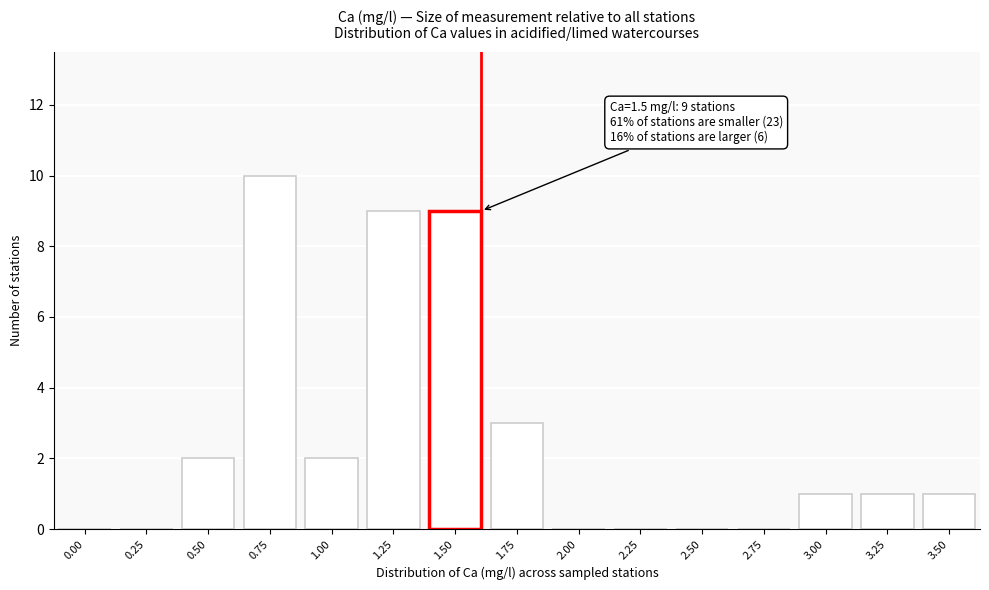

Reading left to right, what are all the values shown in this chart?

0.00=0	0.25=0	0.50=2	0.75=10	1.00=2	1.25=9	1.50=9	1.75=3	2.00=0	2.25=0	2.50=0	2.75=0	3.00=1	3.25=1	3.50=1